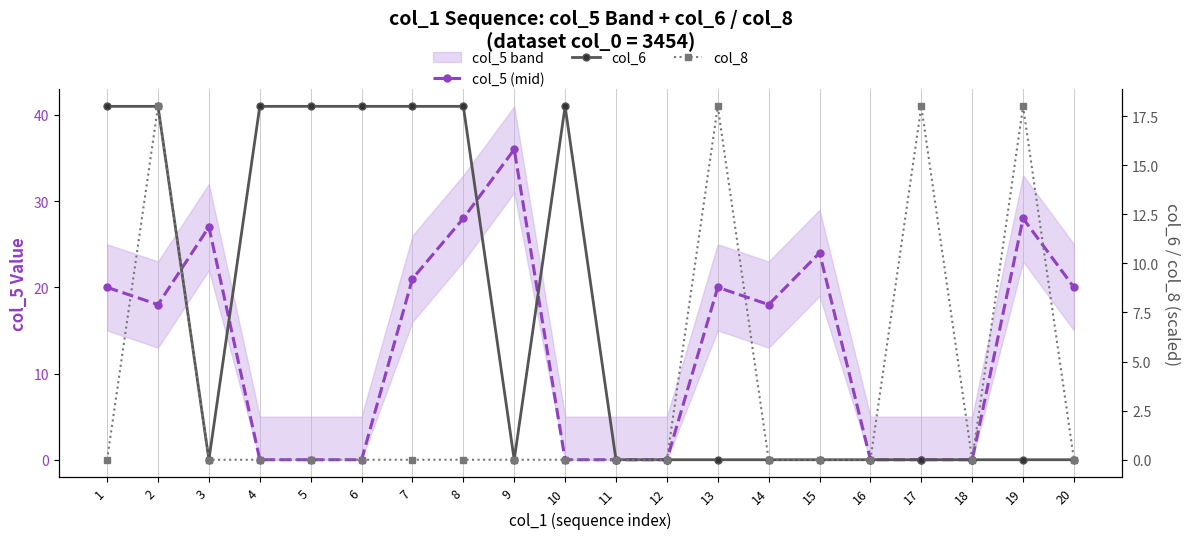

The col_8 series shows 0 at 10. True or false?

True